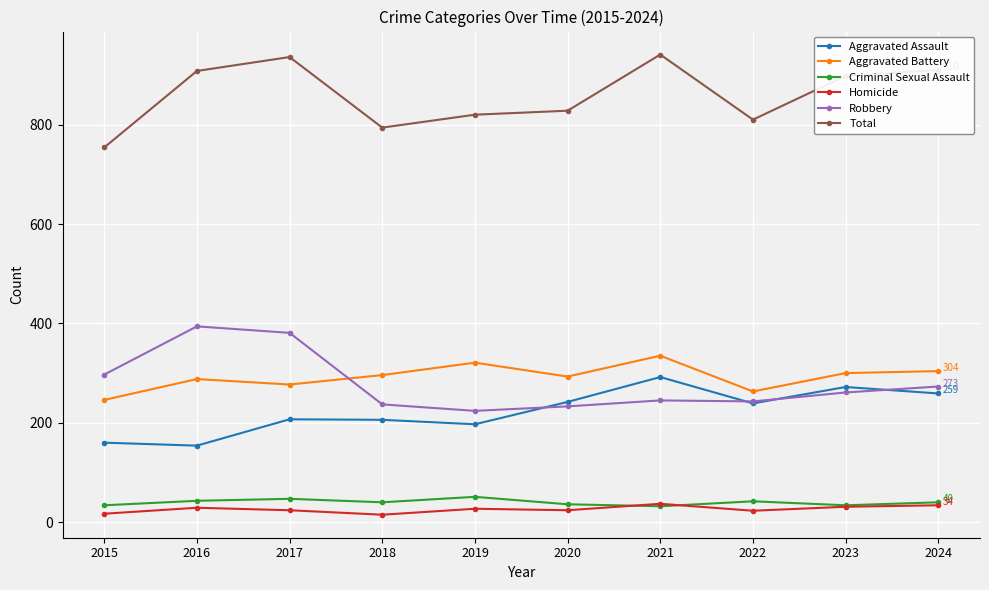

What is the difference between the highest and lowest values at 2016?

879